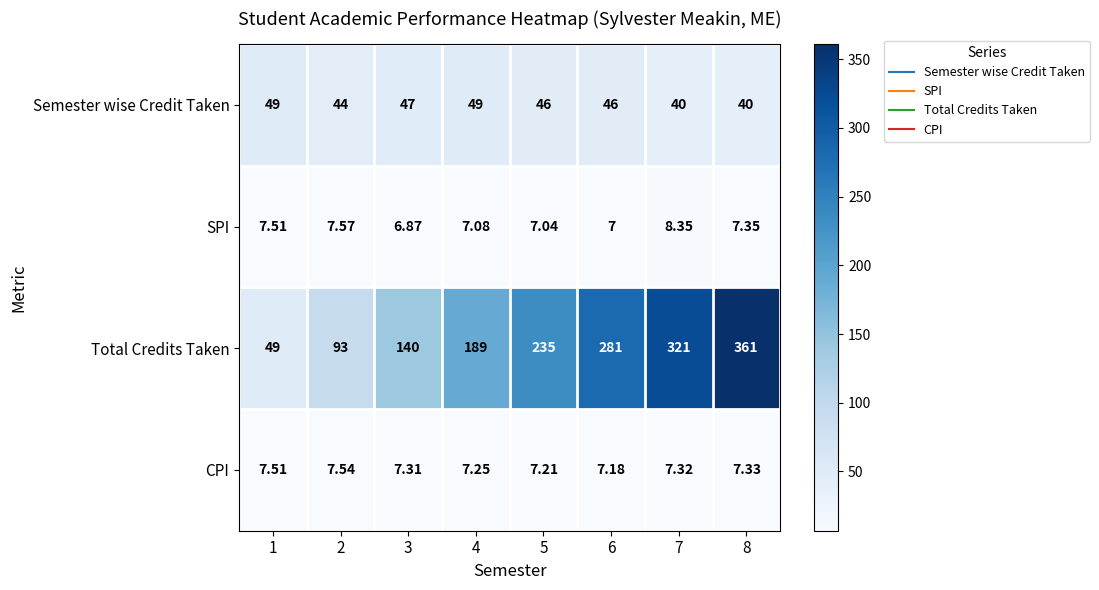

At 5, list the series in order from smallest to largest.

SPI, CPI, Semester wise Credit Taken, Total Credits Taken